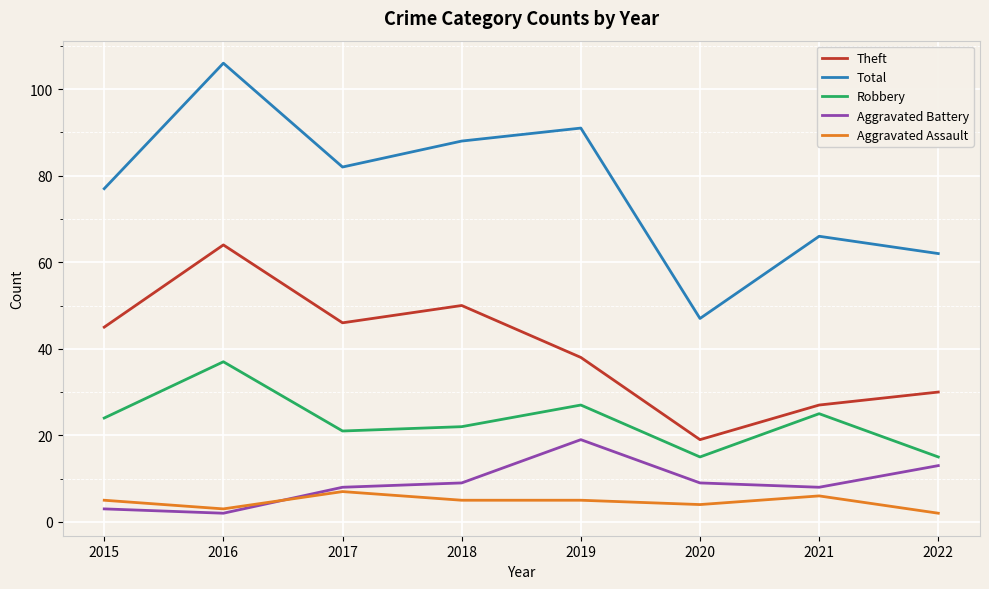

What is the total value across all series at 2015?

154